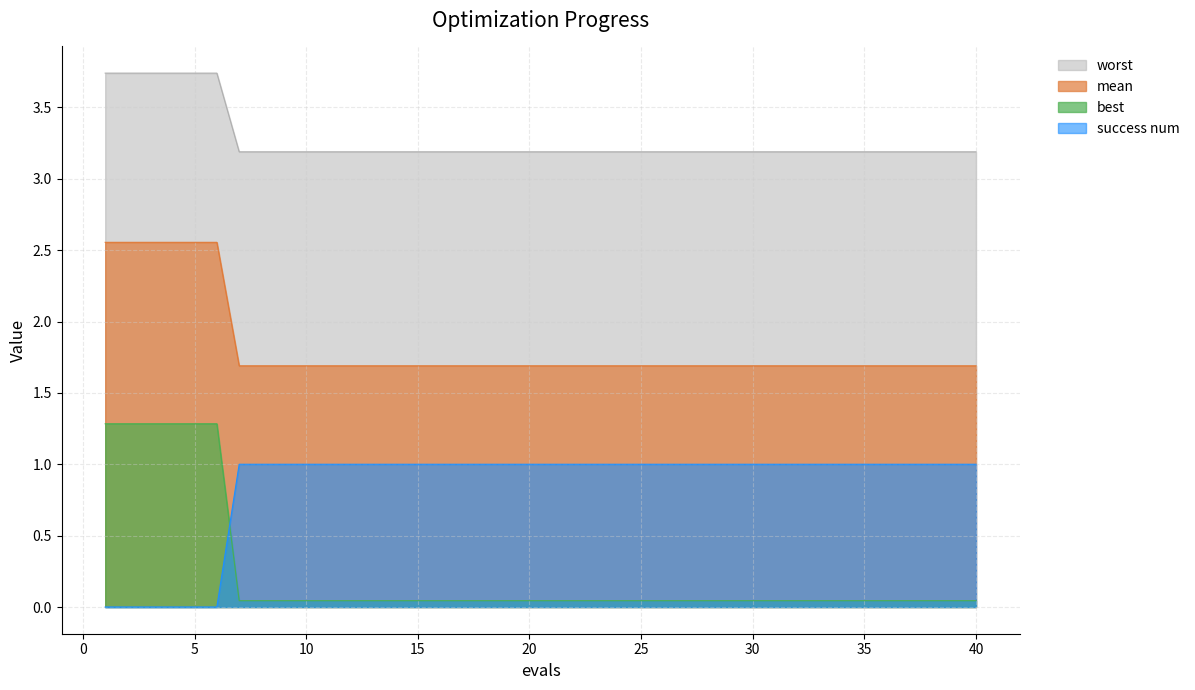

Count the mean values in the range 1 to 2.

34